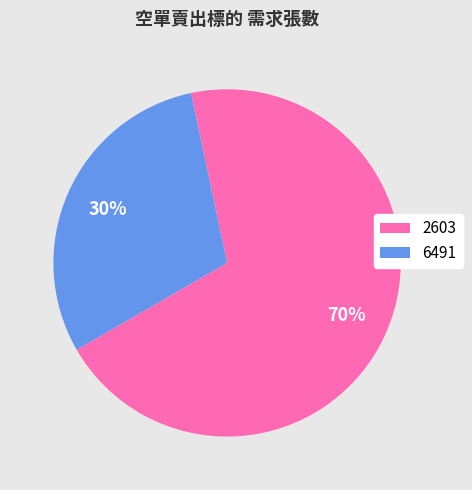

How many segments does this pie chart have?

2